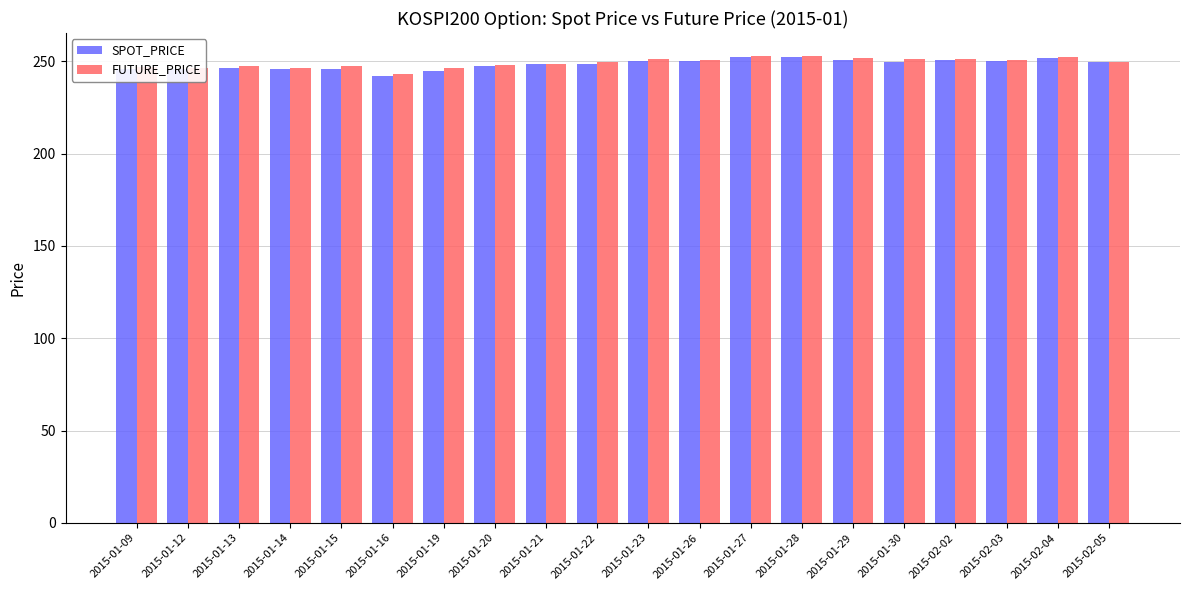

The FUTURE_PRICE series shows 171.0 at 2015-01-28. True or false?

False